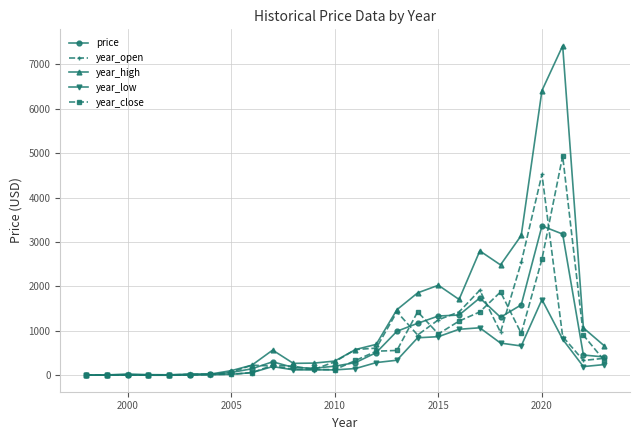

Which series has the largest total across all categories?

year_high